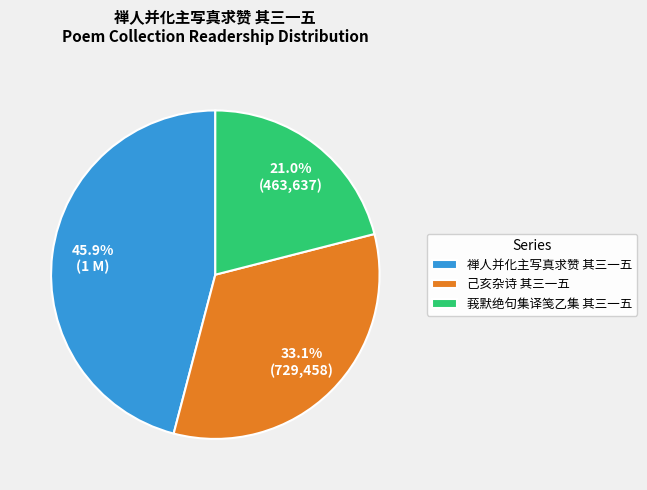

Which slice is the smallest?

莪默绝句集译笺乙集 其三一五